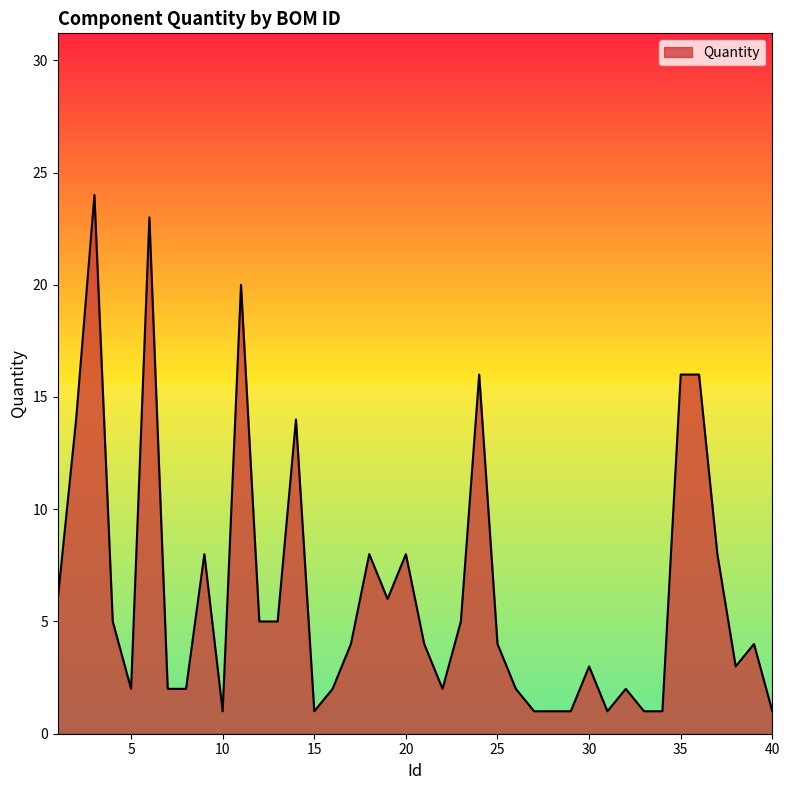

What is the difference between the maximum and minimum values?

23